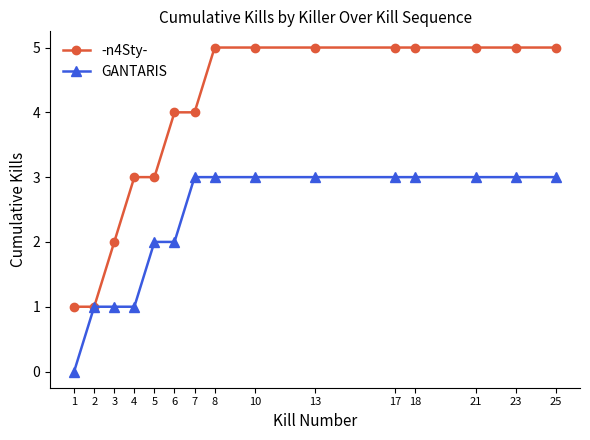

Which series has the largest total across all categories?

-n4Sty-